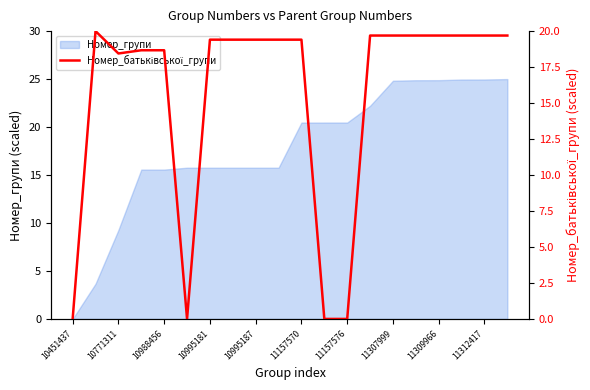

What is the value of the 19th point from the left?

19.7